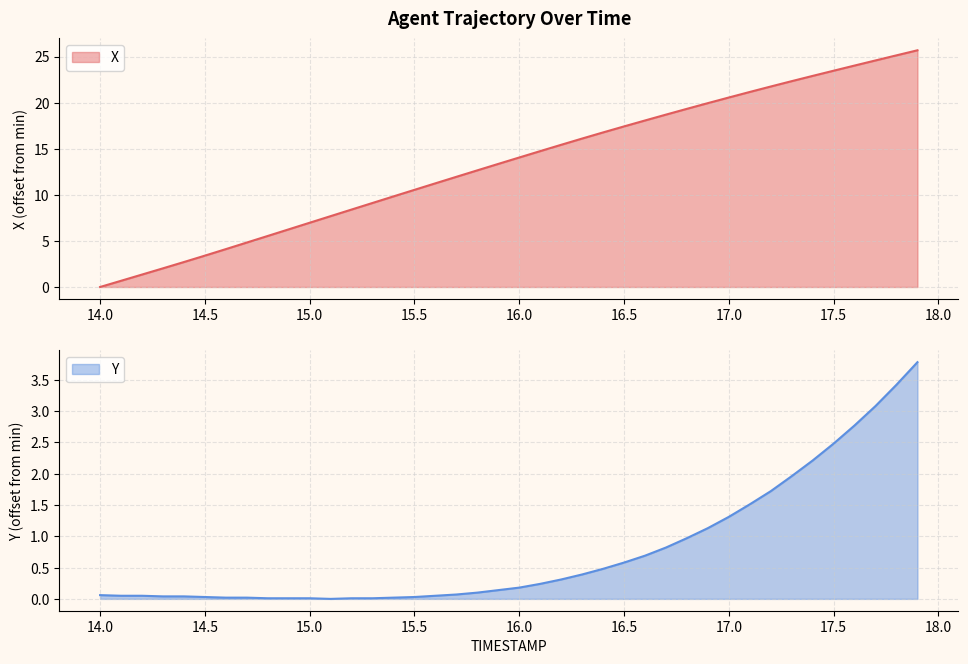

The Y series shows 0.0 at 14.5. True or false?

True